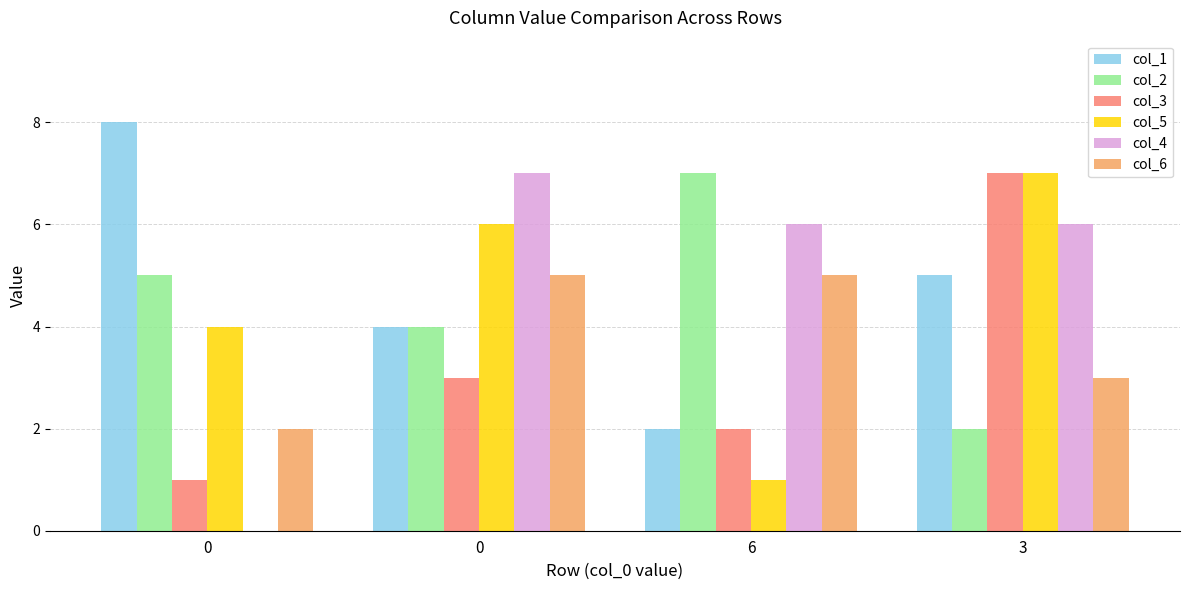

How many distinct data groups are displayed?

6